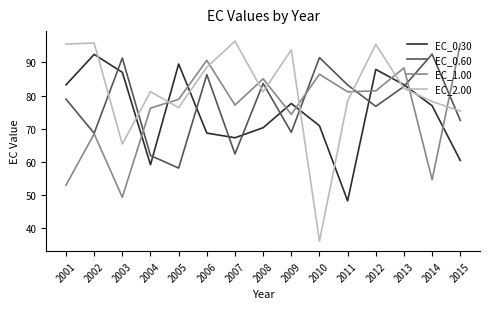

Does the chart display data point markers on the line(s)?

No